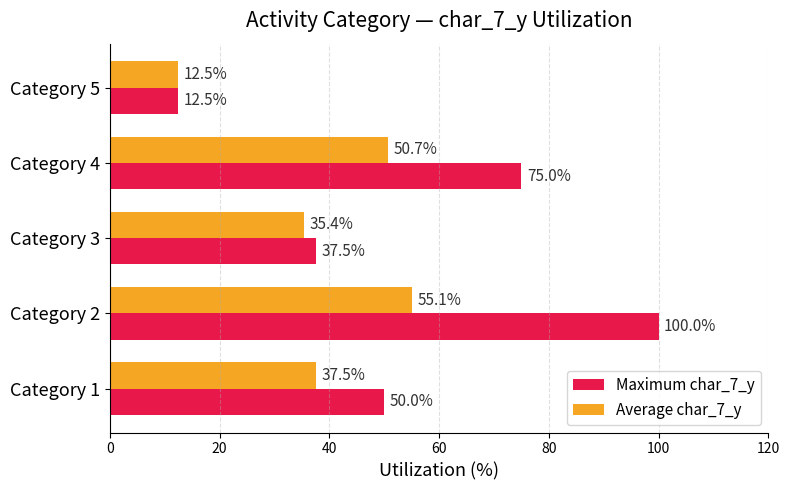

How many categories are shown in the chart?

5